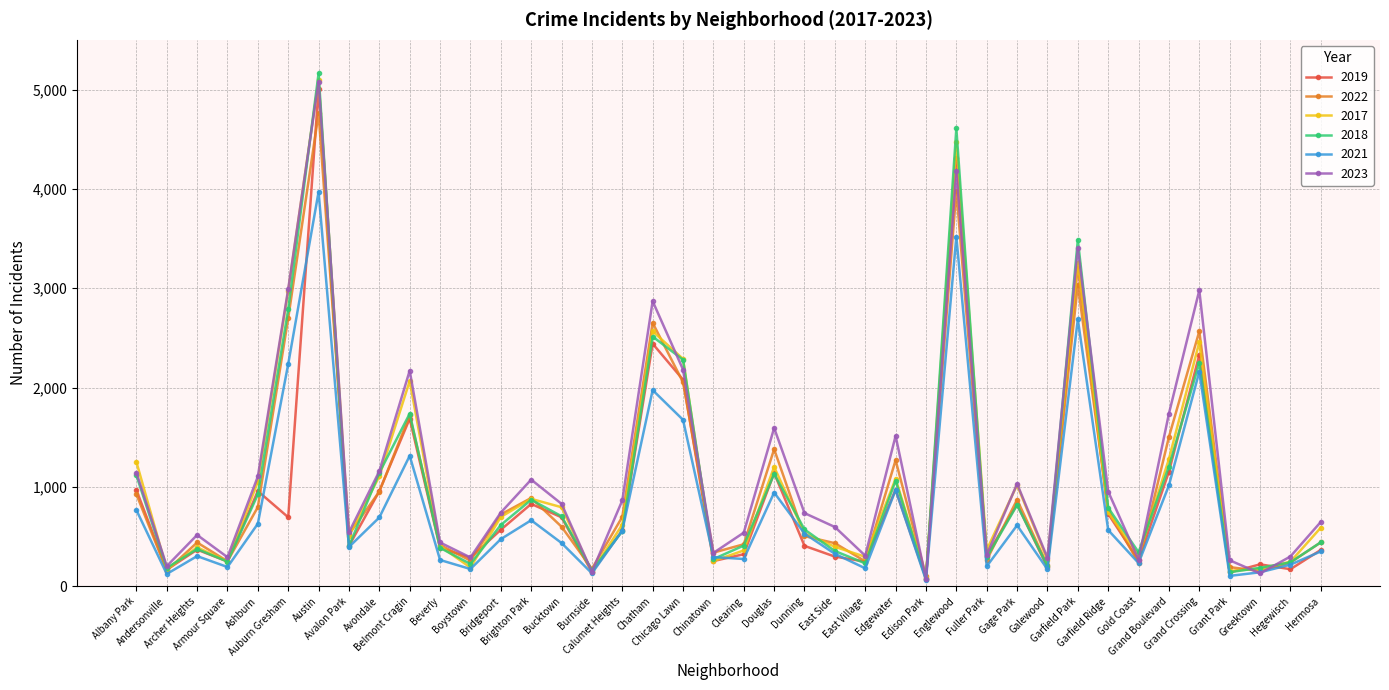

True or false: 2018 has a value of 2249 at Grand Crossing.

True